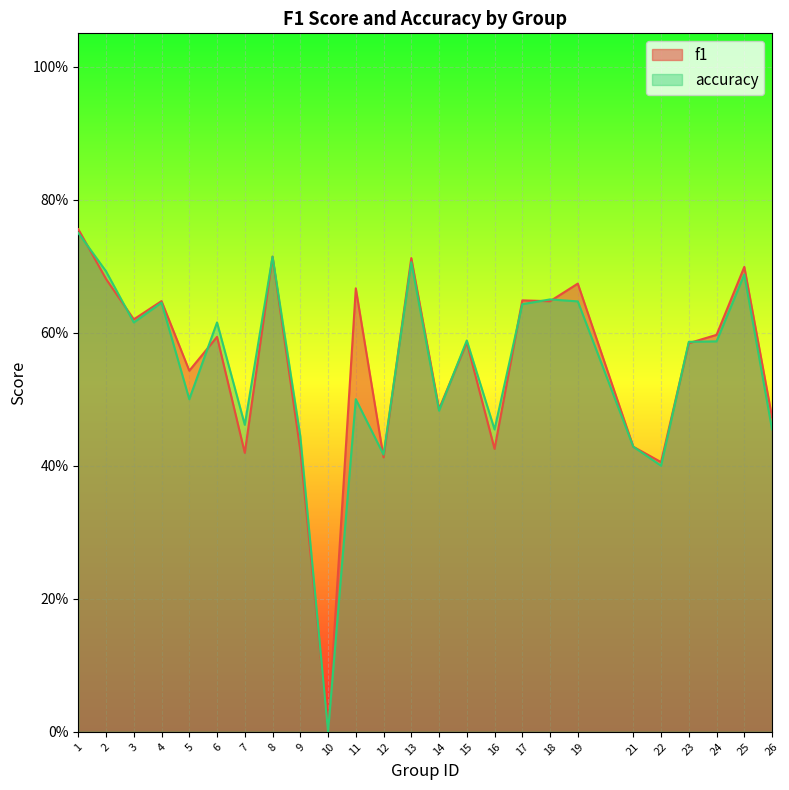

Is the value of accuracy at 18 greater than the value of f1 at 10?

Yes